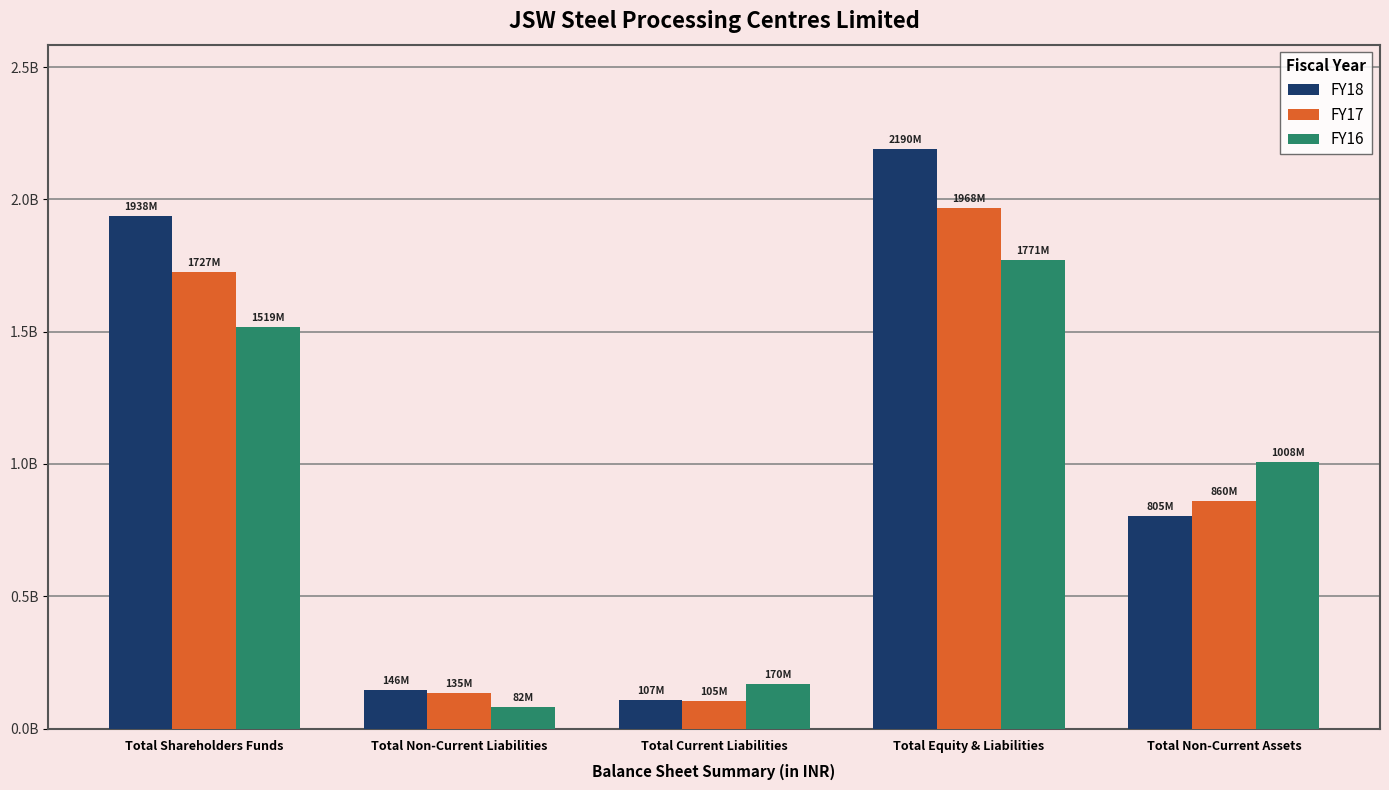

What are all the series names shown in the legend?

FY18, FY17, FY16